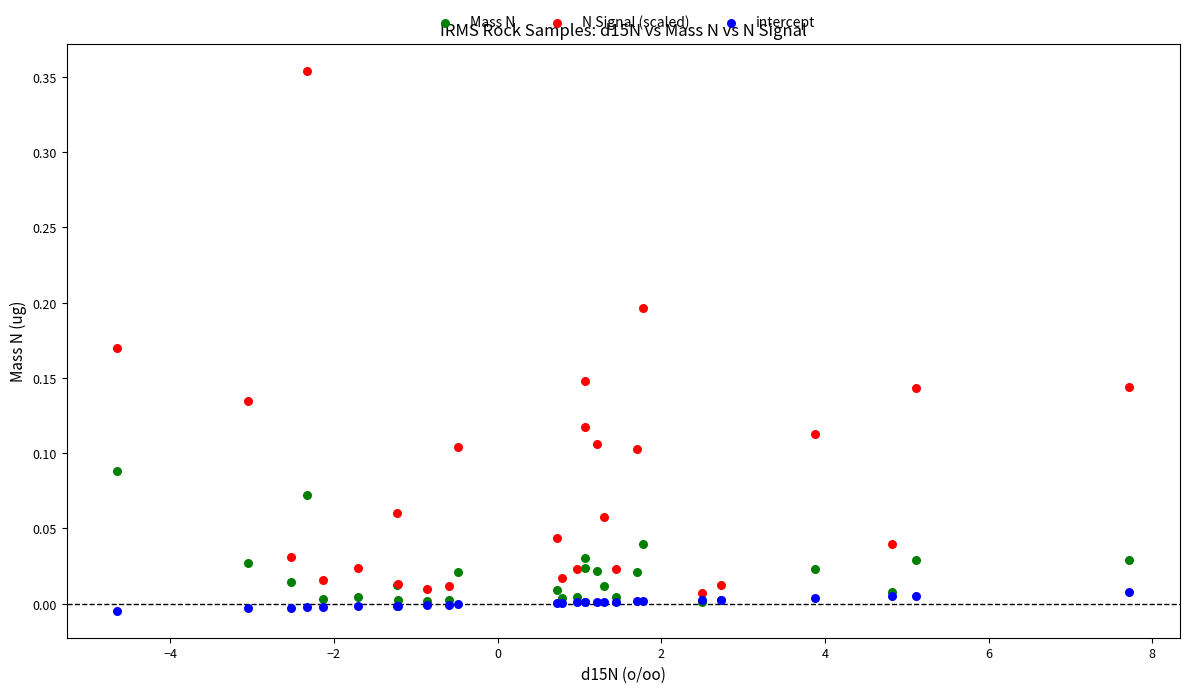

Which series has the largest Y range (max minus min)?

N Signal (scaled)